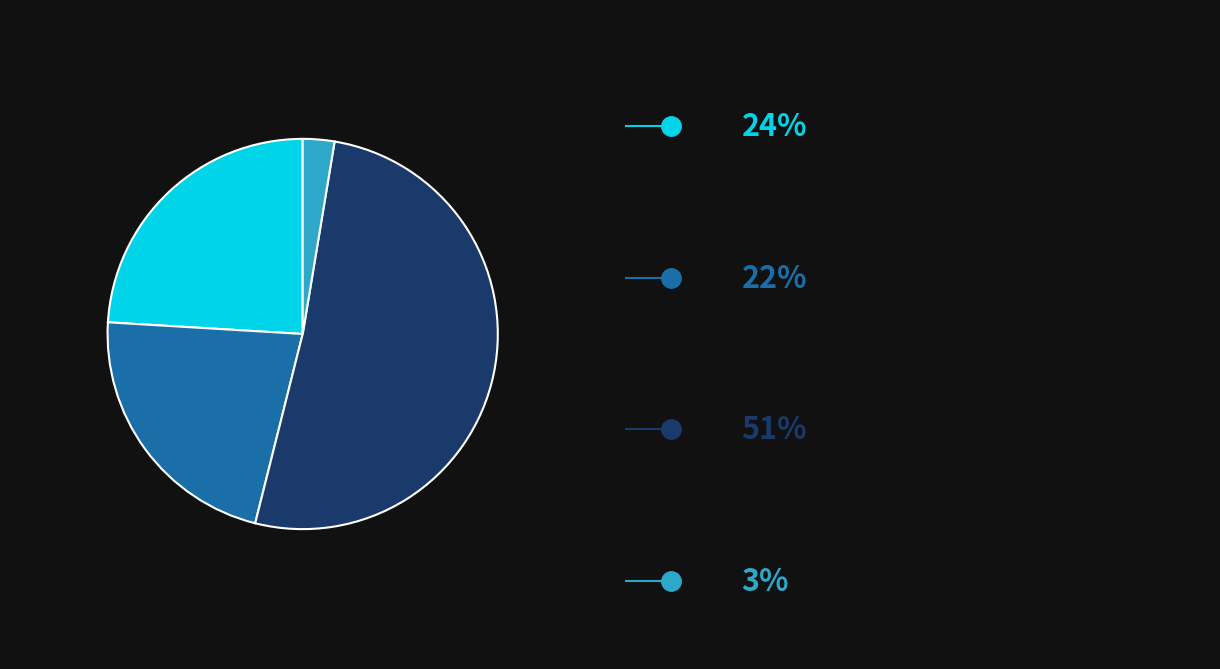

Is there a majority slice in this chart?

Yes